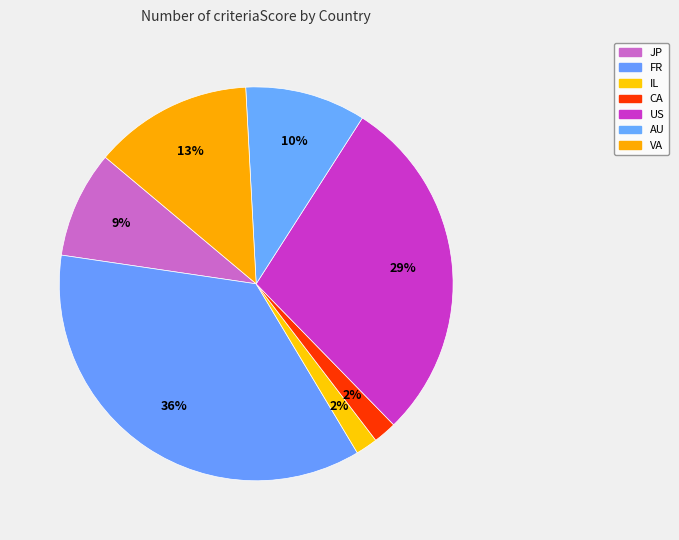

Rank the categories by value from highest to lowest.

FR, US, VA, AU, JP, CA, IL